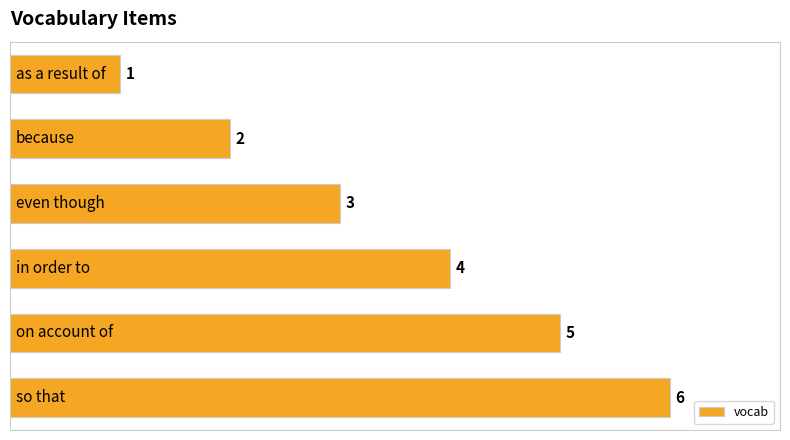

Count the number of categories in the chart.

6